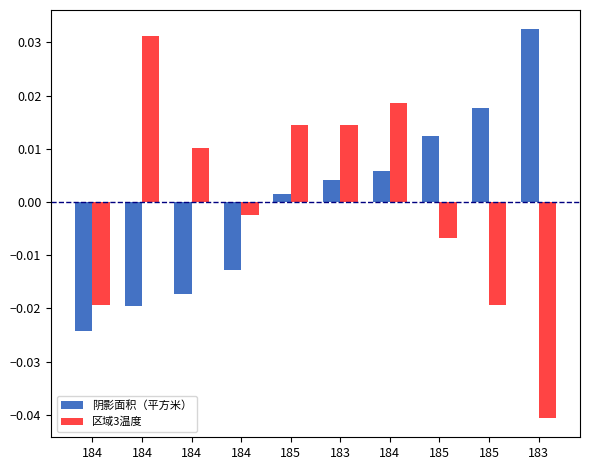

What is the difference between the maximum and minimum values in the 区域3温度 series?

0.1